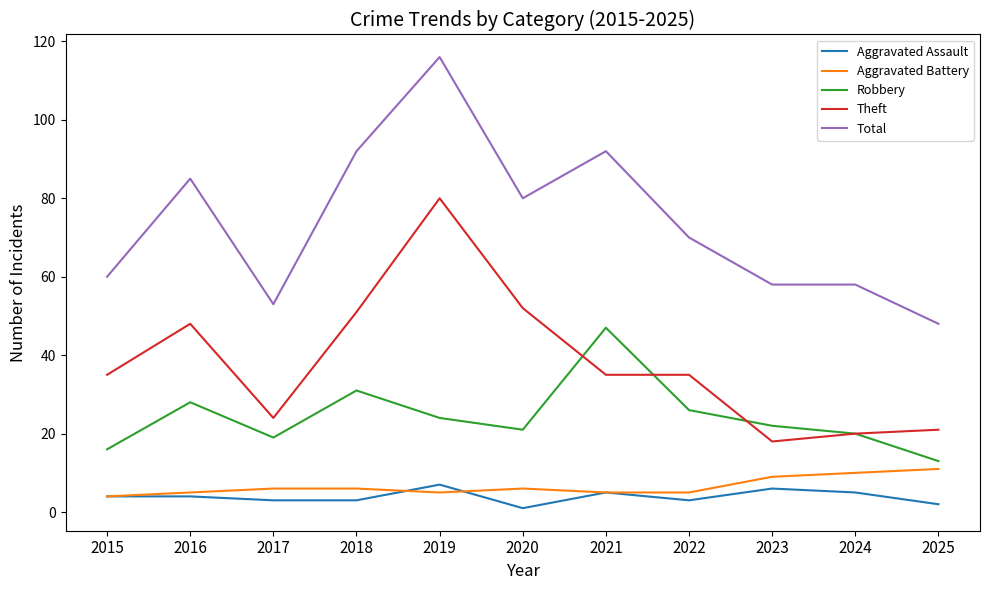

What is the difference between the highest and lowest values at 2024?

53